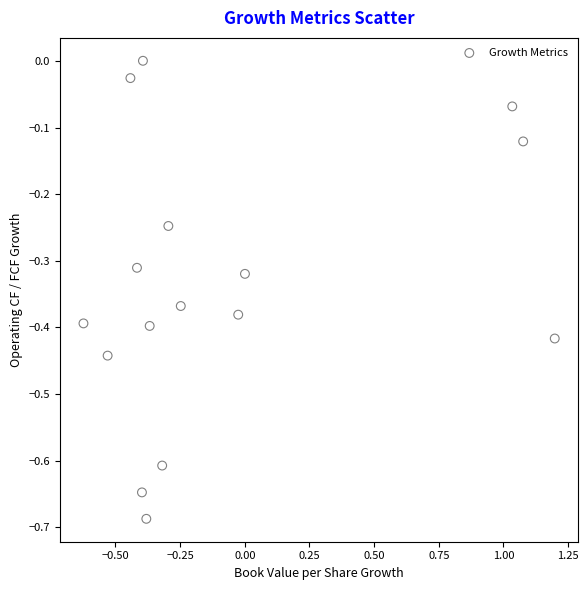

What is the range of X values (max minus min)?

1.8